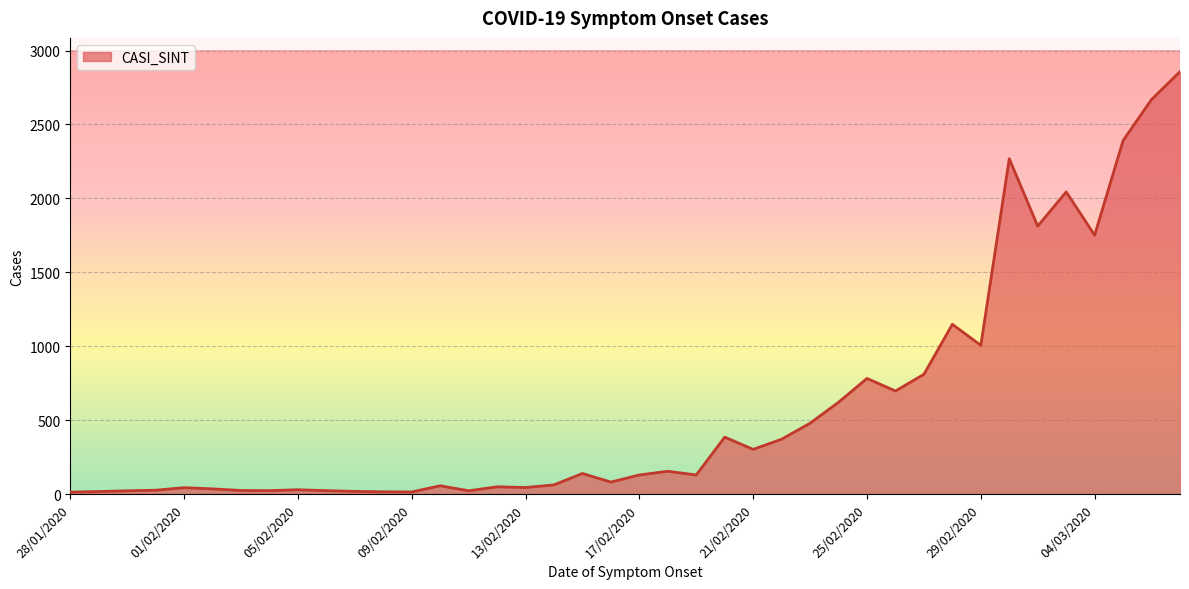

What is the difference between the maximum and minimum values?

2844